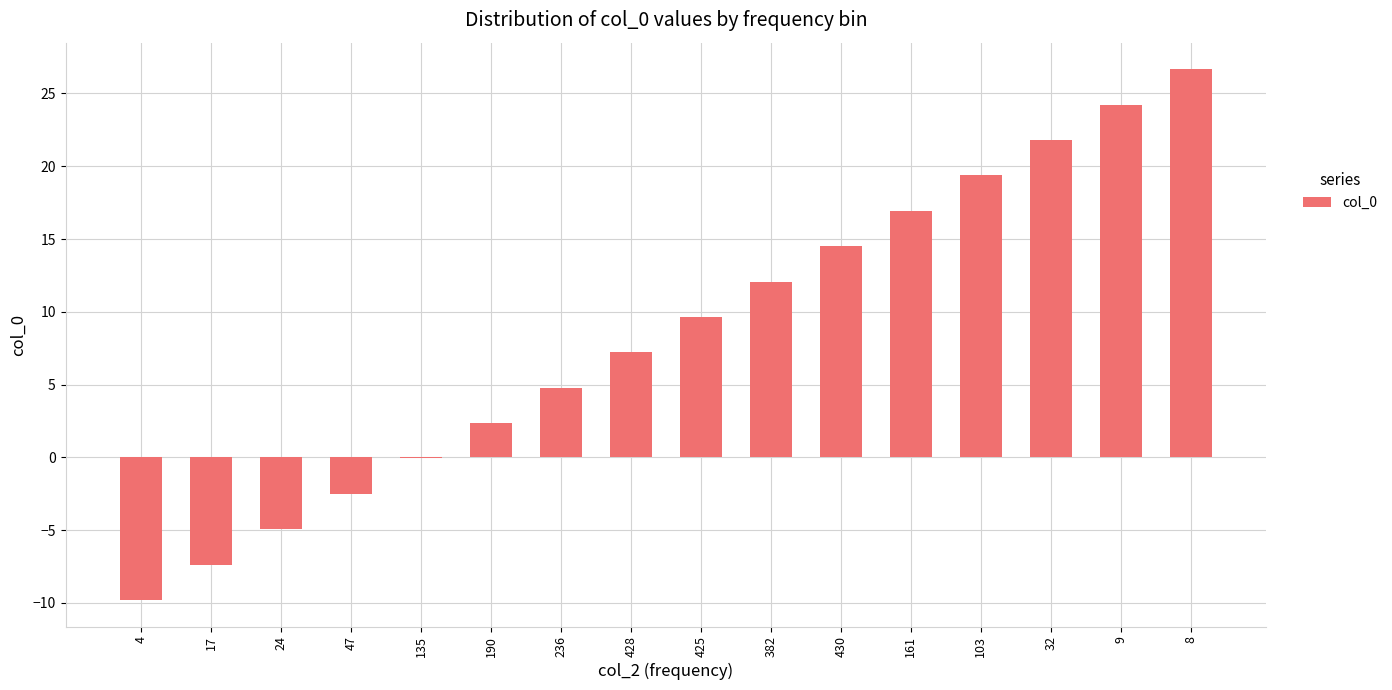

How many series are shown in this chart?

1